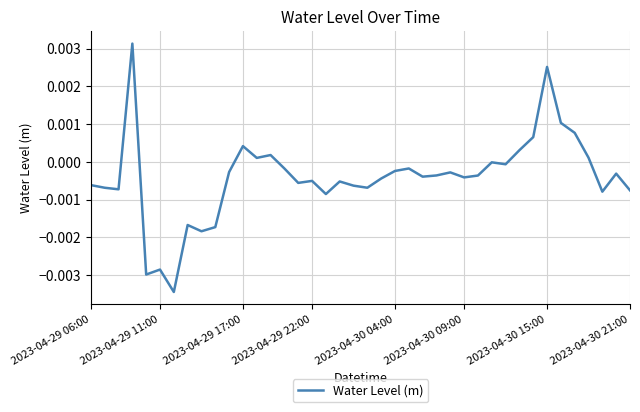

True or false: there are more than 0 points higher than both neighbors.

True